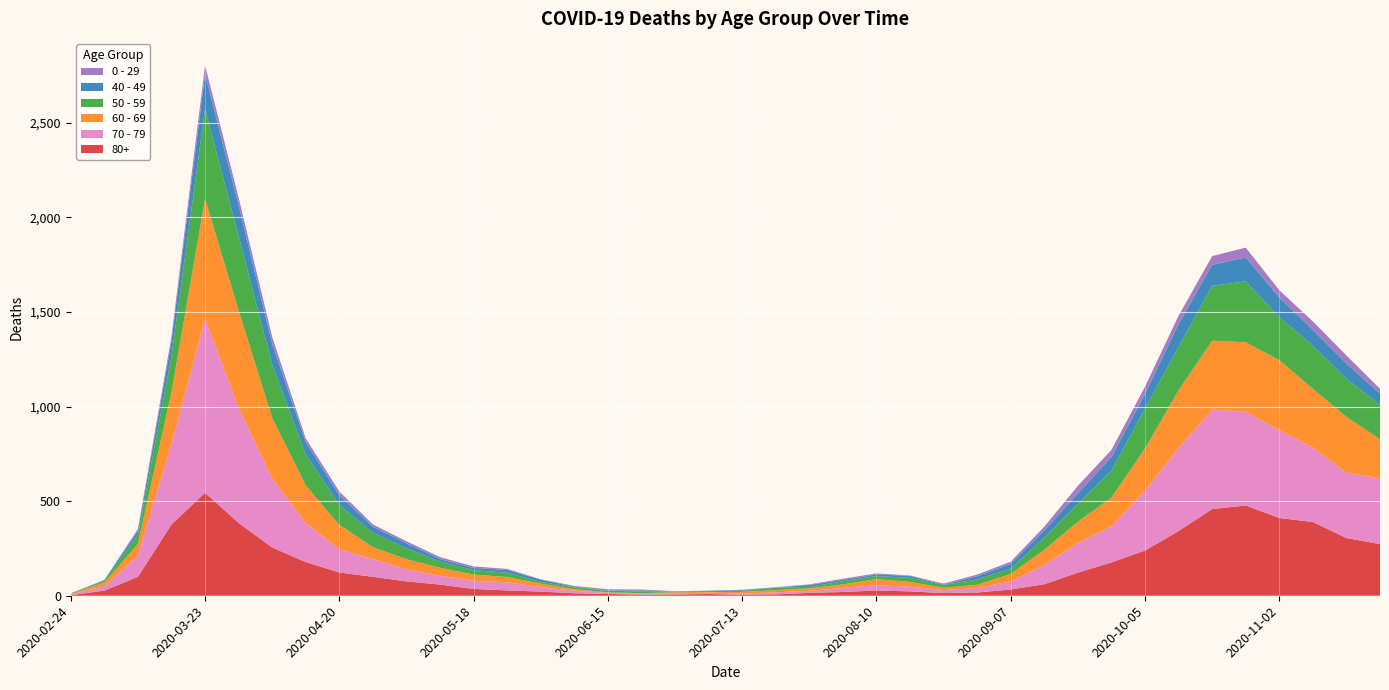

Reading left to right, extract all data points from this chart.

80+: 3	27	100	377	544	385	255	178	123	100	76	59	36	28	22	13	9	6	7	9	5	7	15	20	28	23	14	17	33	61	122	176	239	342	458	477	411	390	305	273
70 - 79: 4	22	113	427	920	608	365	206	123	94	63	47	43	43	24	14	6	5	5	8	7	11	11	21	29	25	16	24	43	102	157	191	318	439	526	495	464	394	346	348
60 - 69: 2	22	61	272	634	514	320	199	128	63	54	42	33	28	18	8	3	3	6	3	8	12	13	19	31	25	12	17	39	80	112	152	221	305	364	368	370	310	294	206
50 - 59: 3	7	48	190	475	392	281	163	106	75	57	33	23	23	9	10	8	9	3	5	6	12	8	16	16	22	15	28	28	64	95	142	212	230	290	322	227	228	202	182
40 - 49: 0	5	21	79	183	163	111	66	51	33	27	13	12	14	12	3	2	5	1	1	4	2	10	8	8	10	2	17	26	38	55	72	76	120	111	126	105	83	80	60
0 - 29: 1	0	10	25	47	42	36	19	20	12	11	10	8	6	2	4	6	5	2	1	2	1	3	6	6	2	5	9	11	20	40	38	39	44	46	52	38	45	43	25